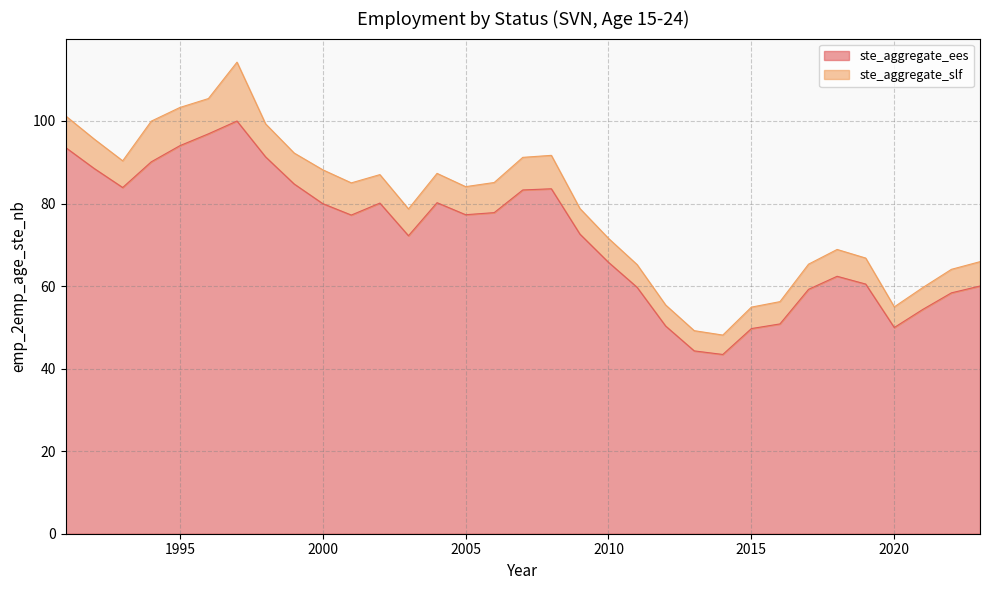

What is the sum of all values?

2375.9